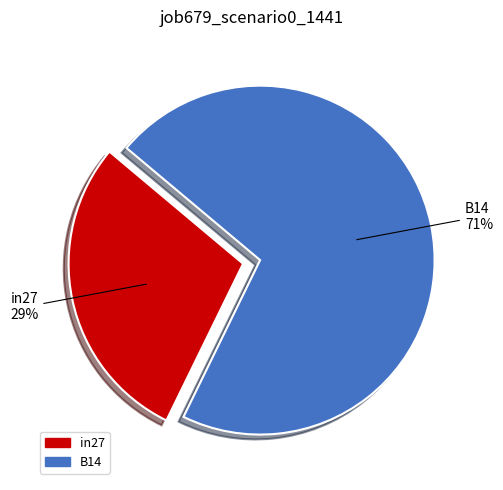

Is there a majority slice in this chart?

Yes